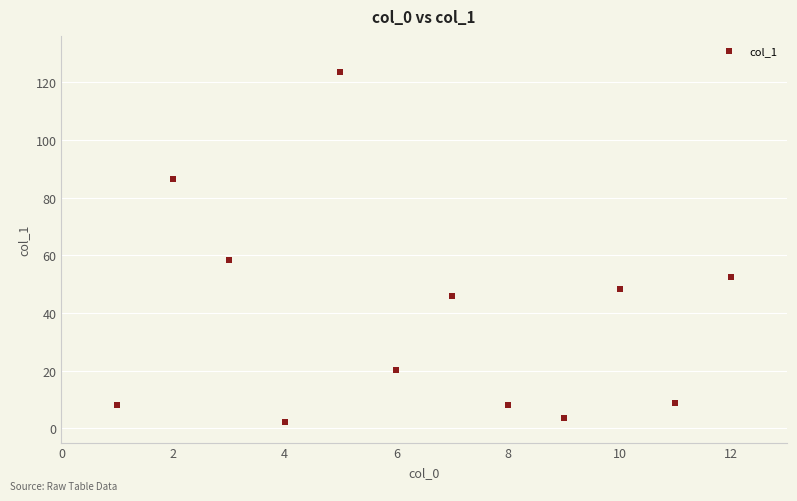

What Y value in the scatter plot is closest to 62?

58.4